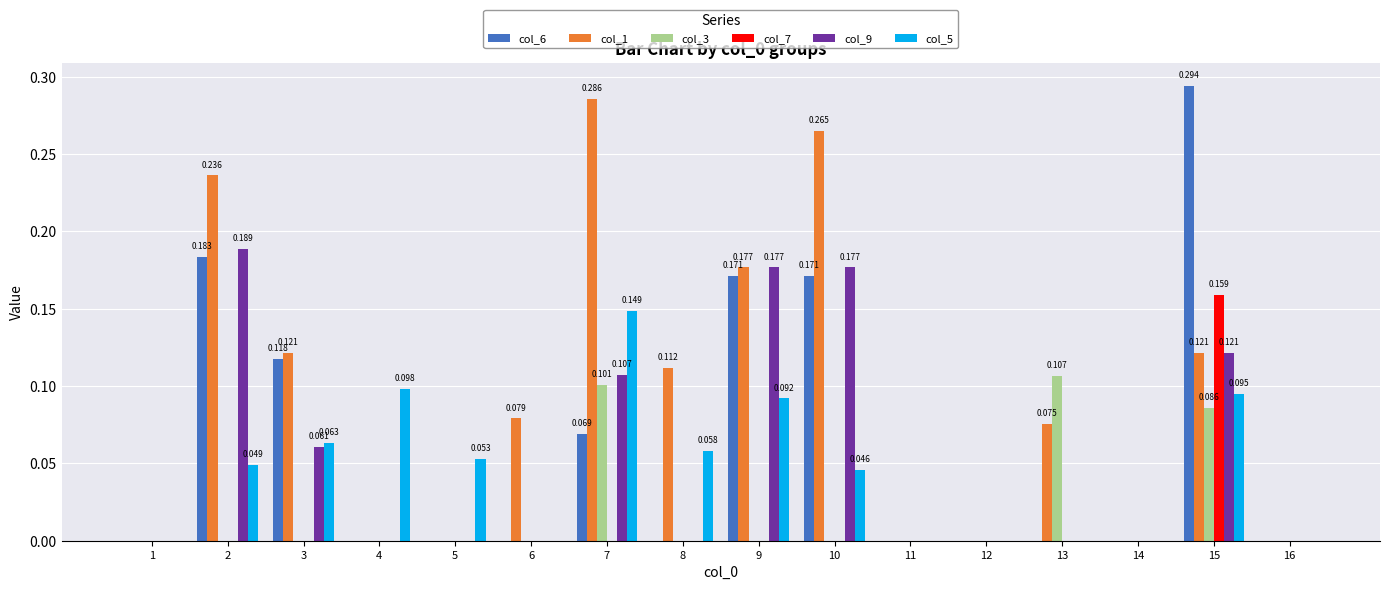

At which label is col_3 closest to 0?

1